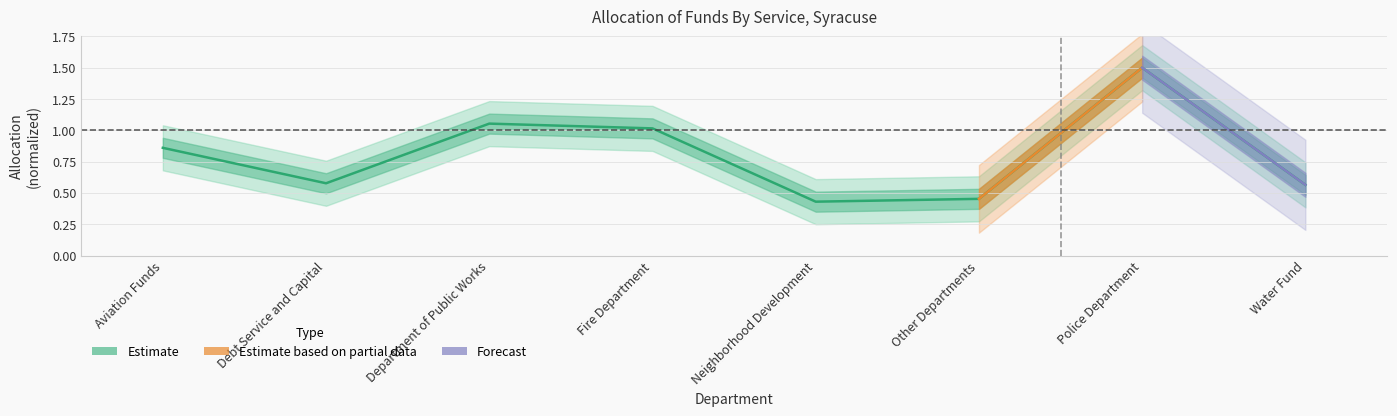

How many points are higher than both their immediate neighbors (excluding endpoints)?

2